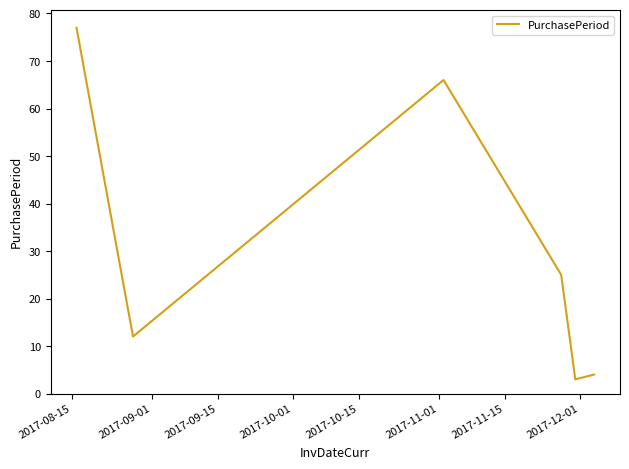

What is the maximum value shown in the chart?

77